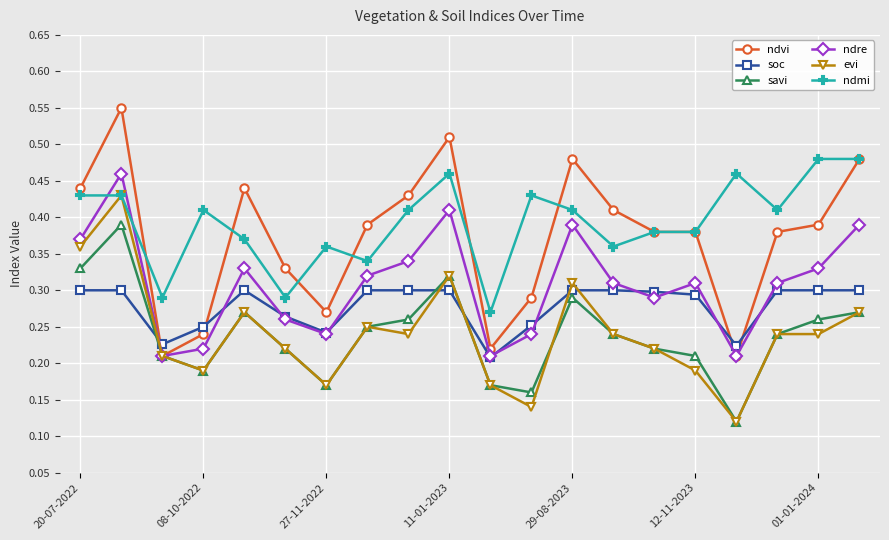

Which series has the largest total across all categories?

ndmi